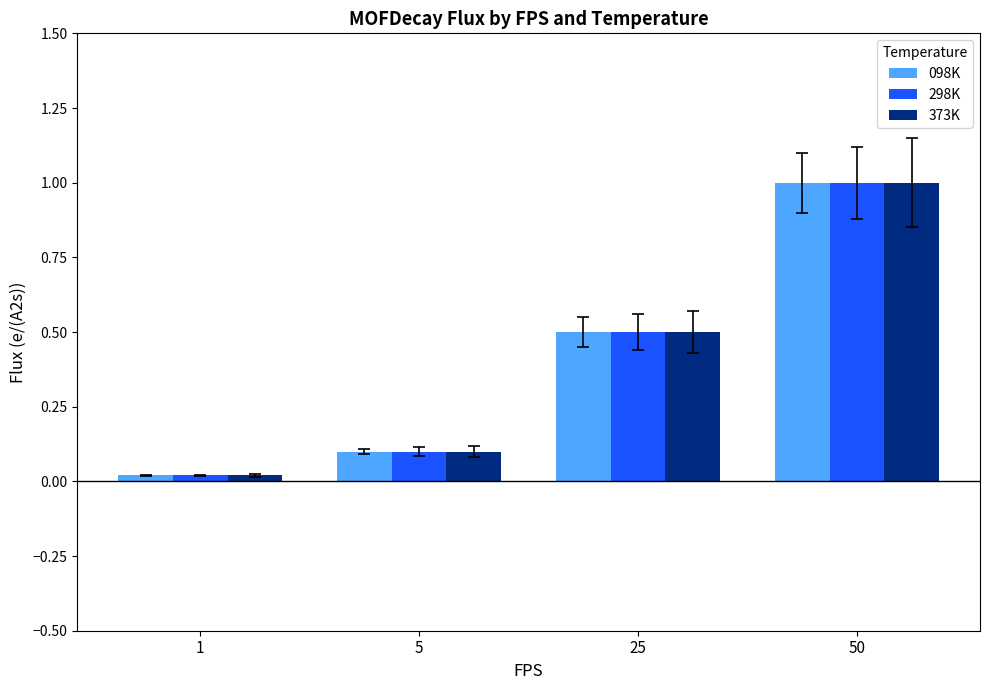

What is the sum of all 373K values?

1.6